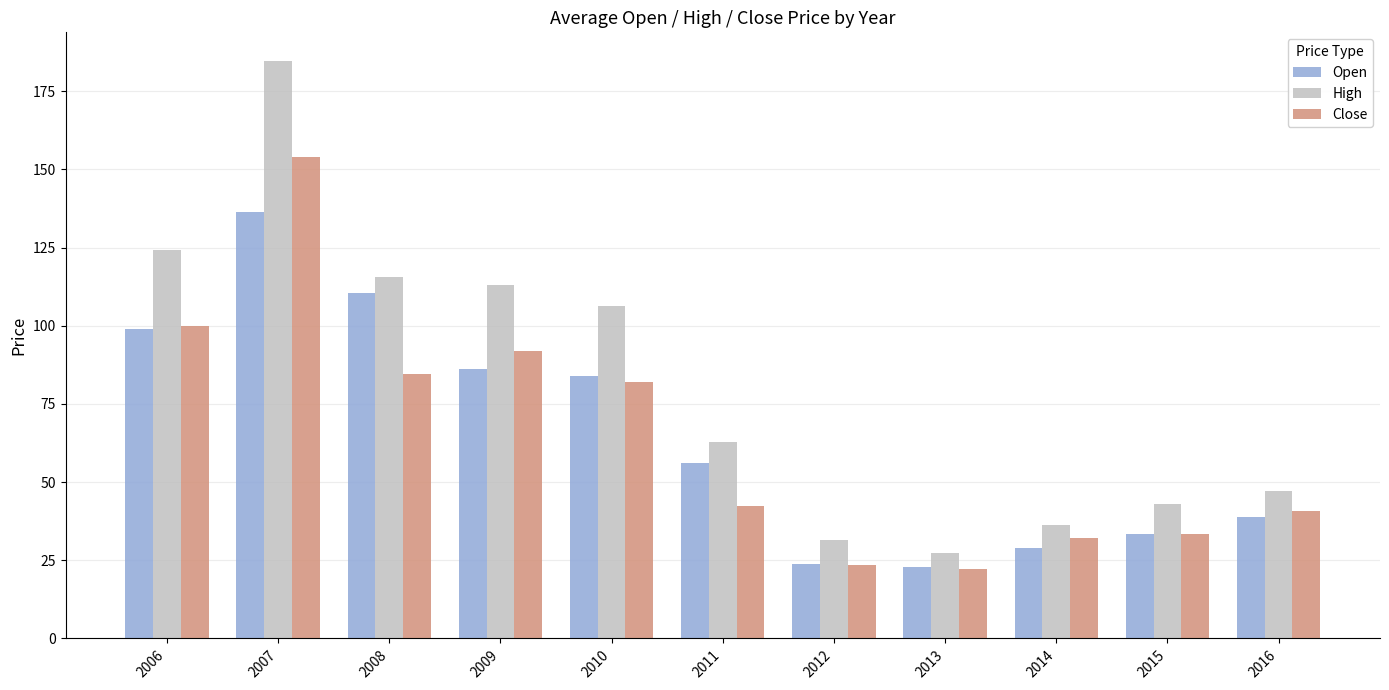

Are the bars grouped side by side (vs. stacked)?

Yes